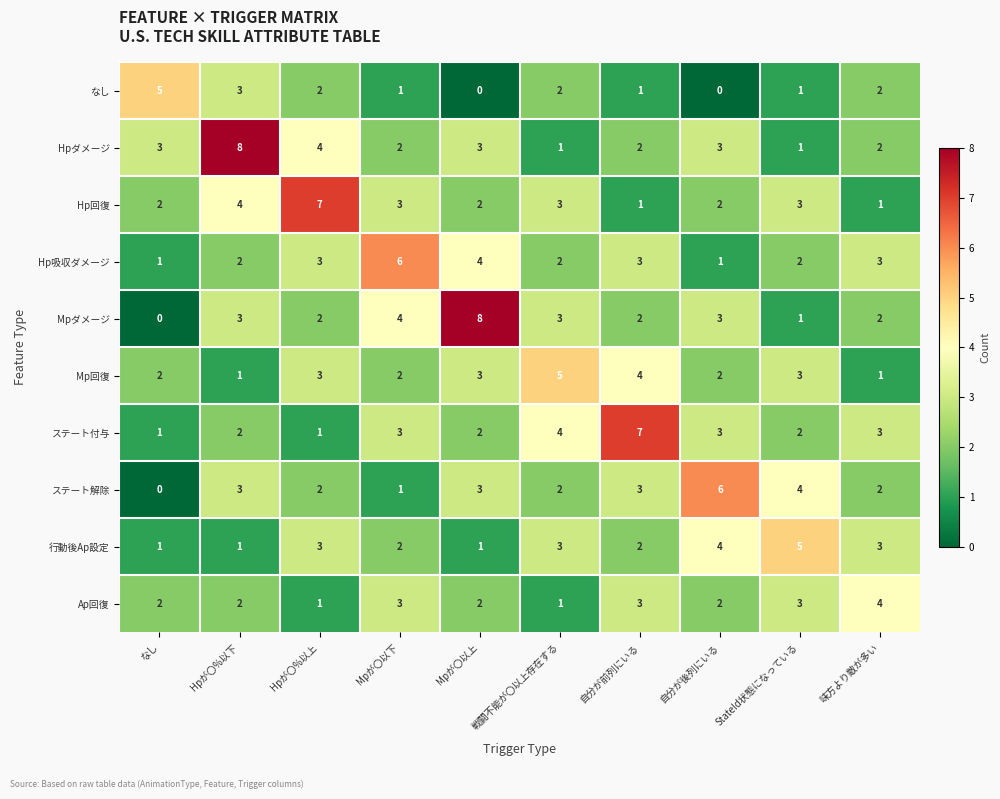

How many series are shown in this chart?

10